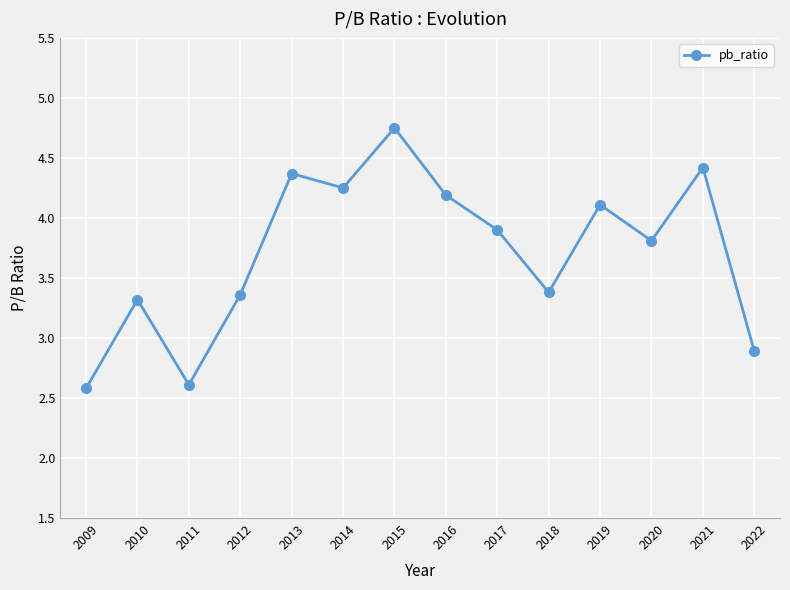

What is the change in value from 2016 to 2020?

-0.4